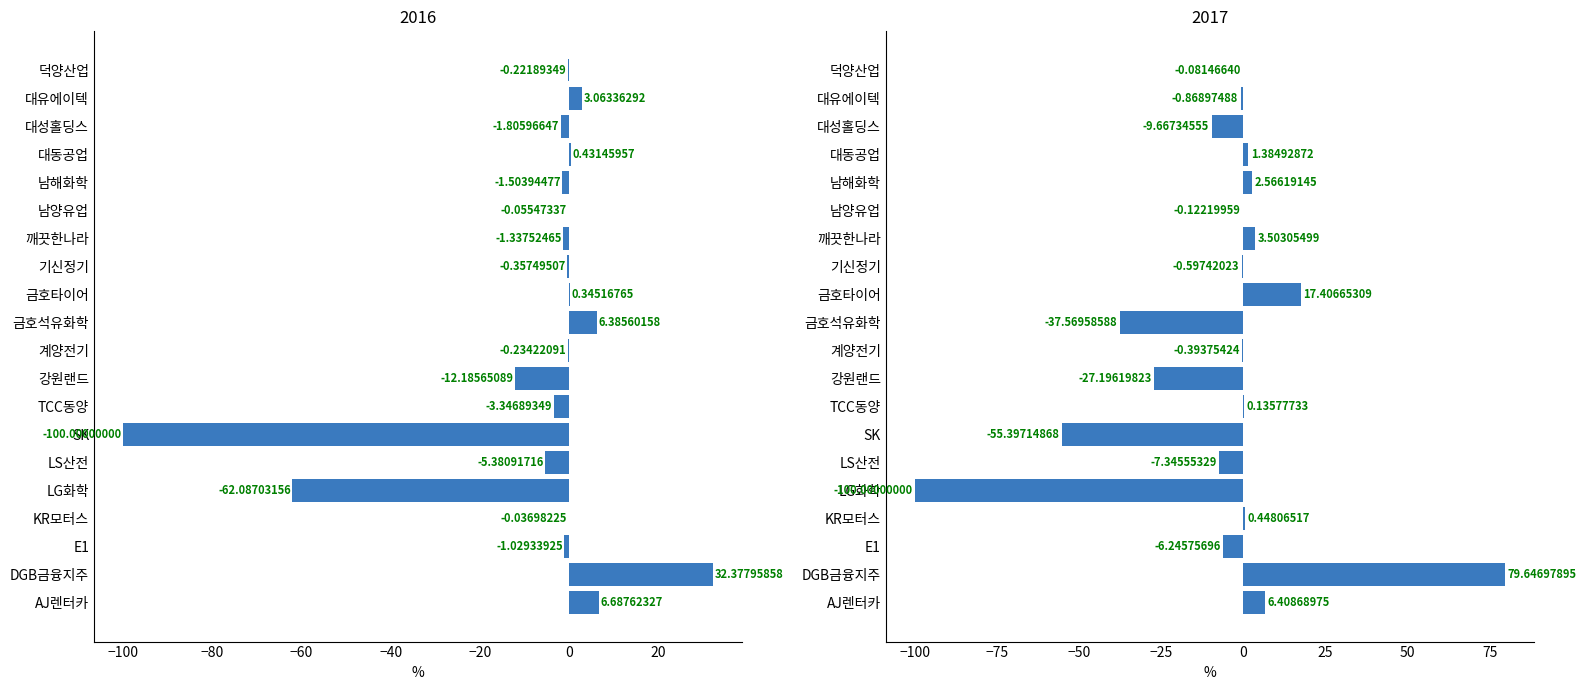

What is the sum of all 2016 values?

-140.3